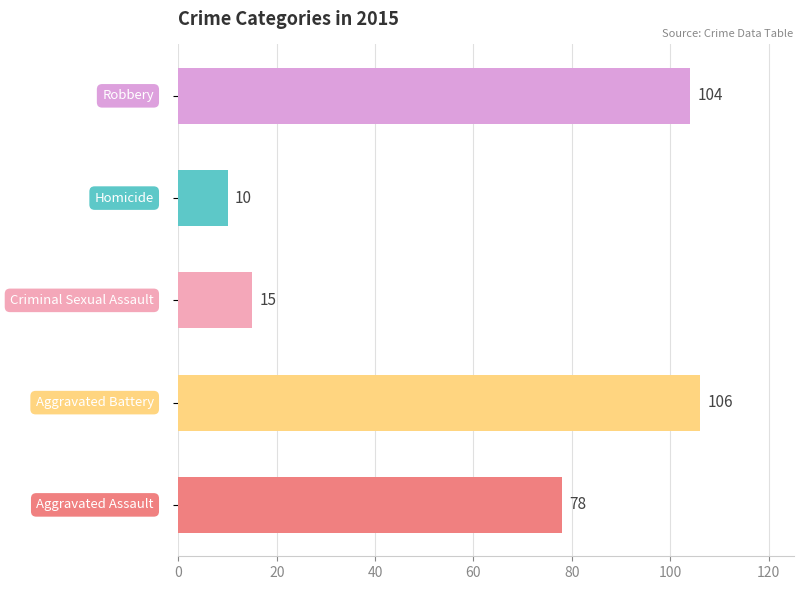

What is the maximum value shown in the chart?

106